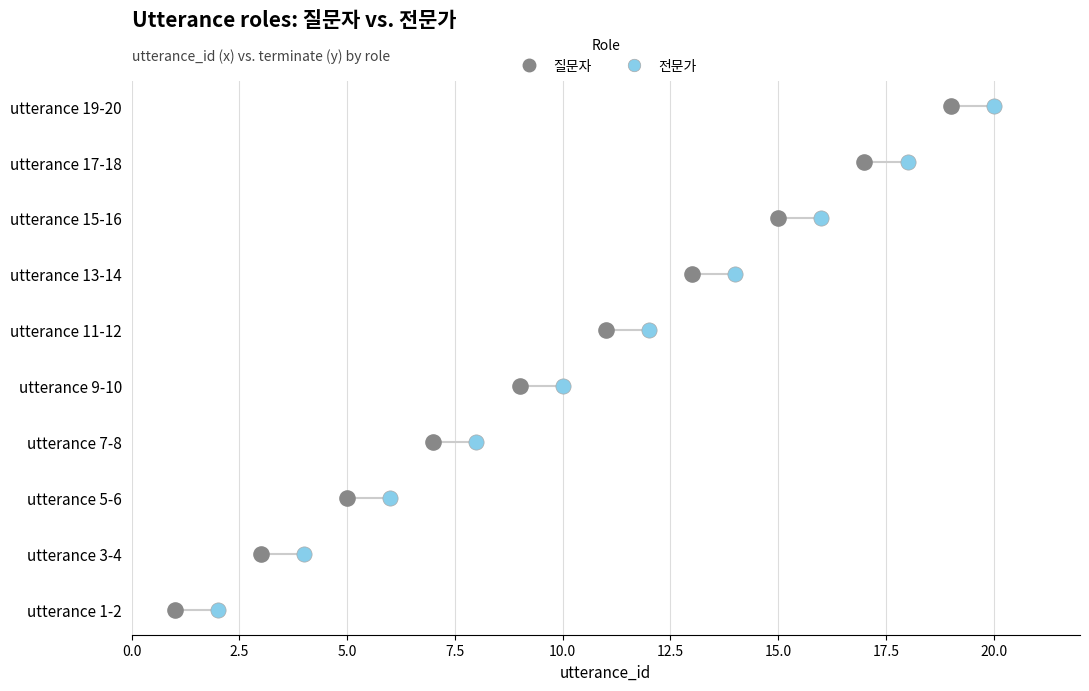

What are all the series names shown in the legend?

질문자, 전문가